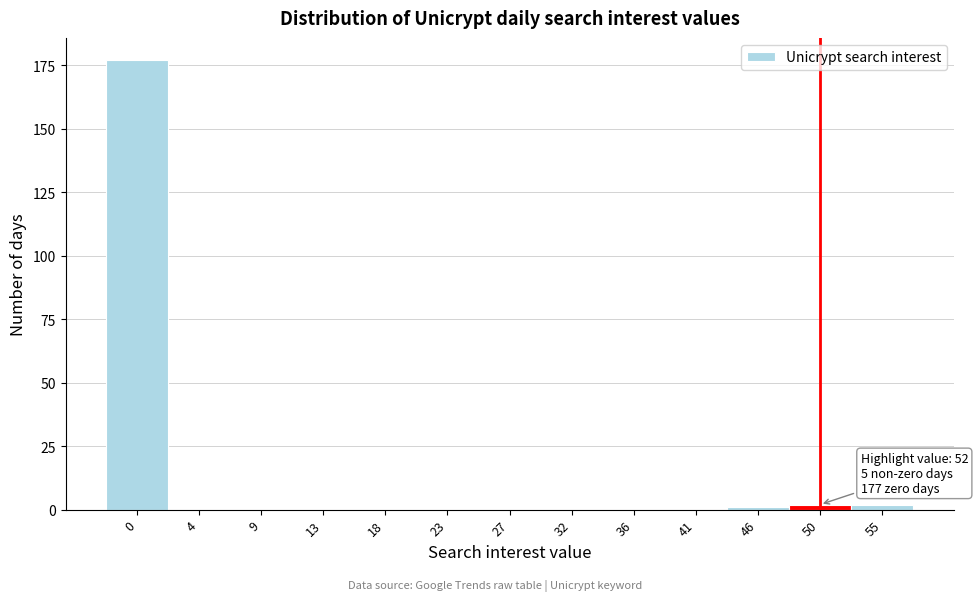

Reading left to right, what are all the values shown in this chart?

0=177	4=0	9=0	13=0	18=0	23=0	27=0	32=0	36=0	41=0	46=1	50=2	55=2